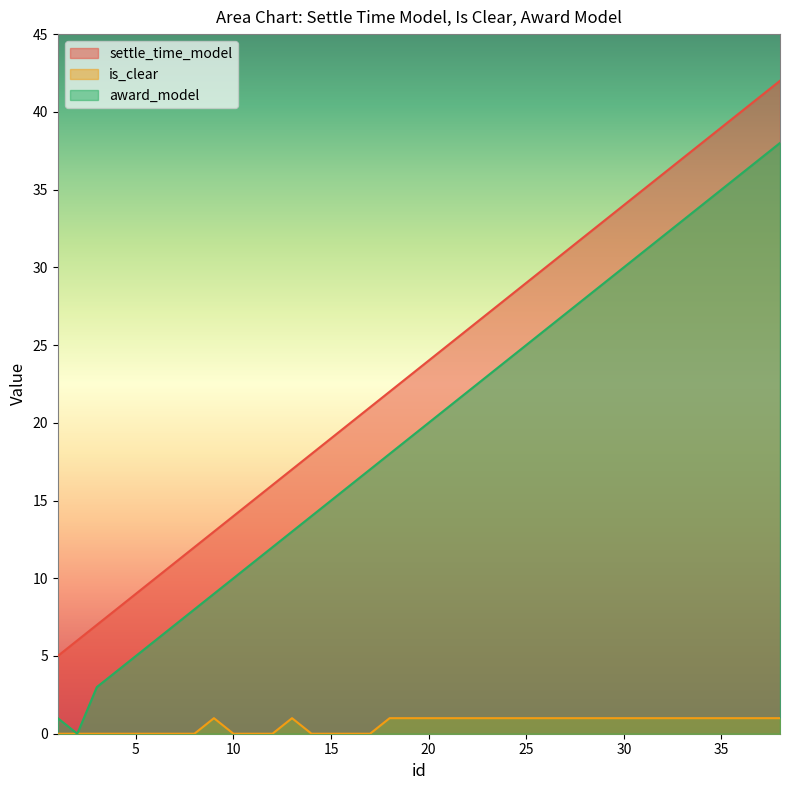

At which label does is_clear reach its minimum?

1